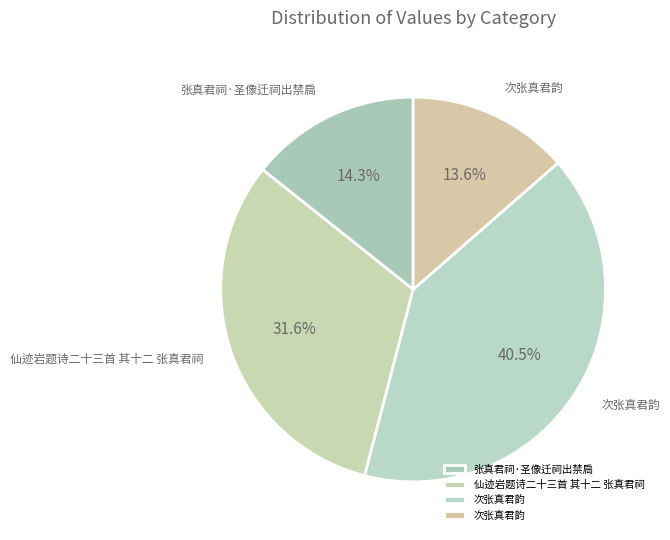

How many segments does this pie chart have?

4